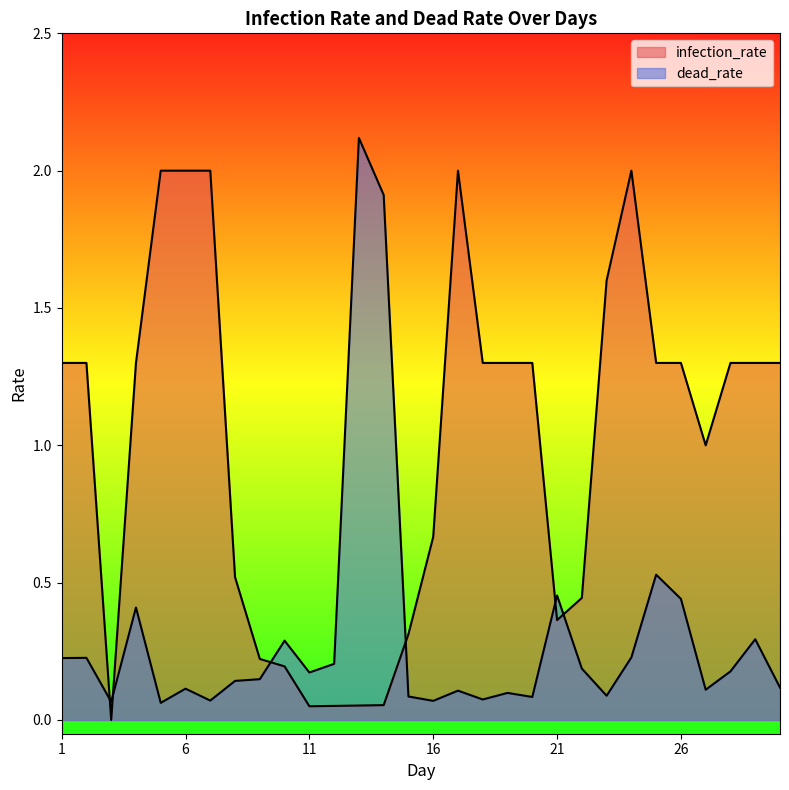

Rank the series at 7 from highest to lowest value.

infection_rate, dead_rate